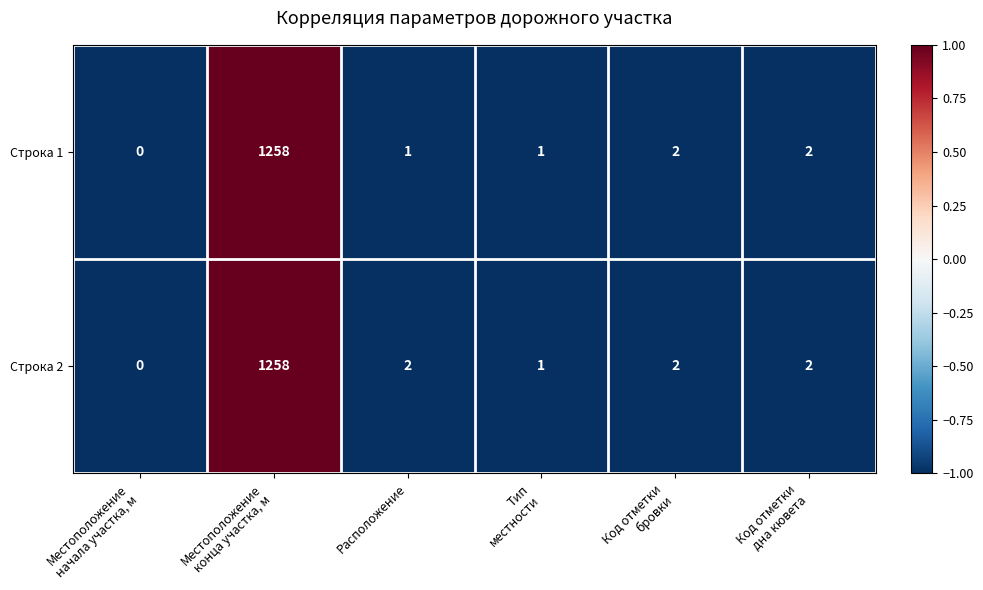

What is the greatest value displayed?

1258